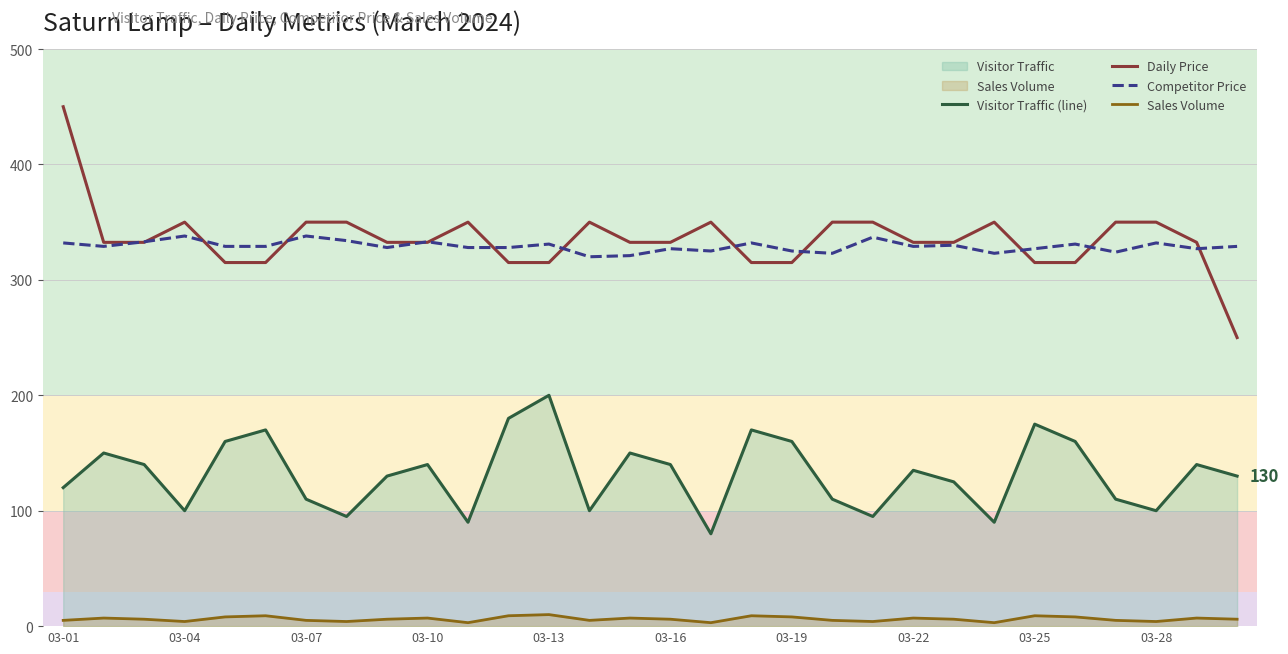

What is the minimum value shown in the chart?

3.0